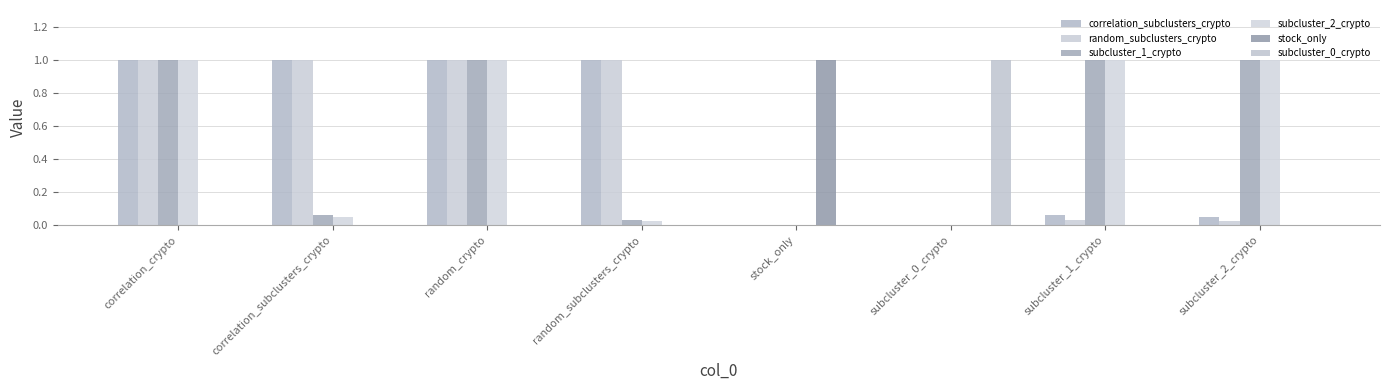

Count the number of categories in the chart.

8